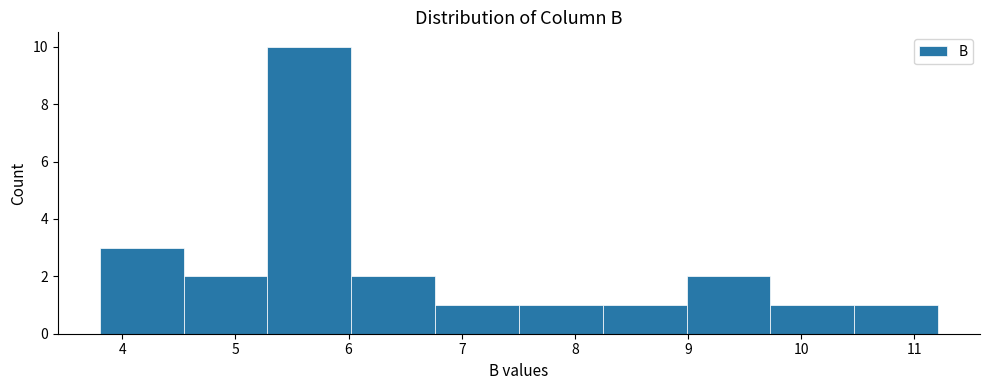

How tall is the bar that spans 6.0 to 6.8 on the x-axis? Neither the bar edges nor the heights are printed on the chart, so give them approximately, as read against the axes.

2